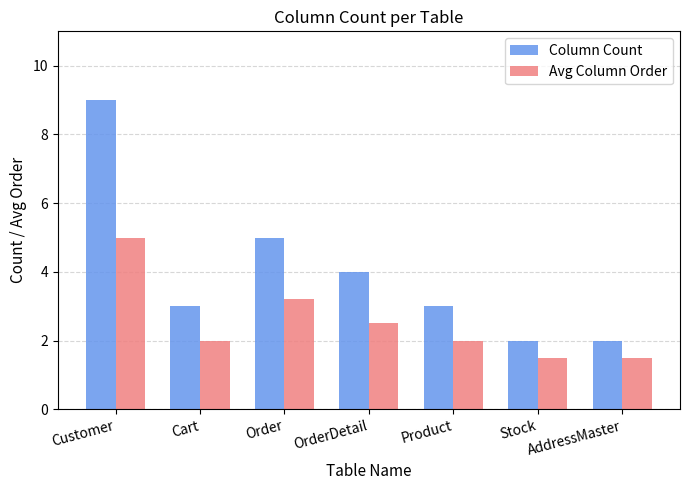

At AddressMaster, list the series in order from smallest to largest.

Avg Column Order, Column Count